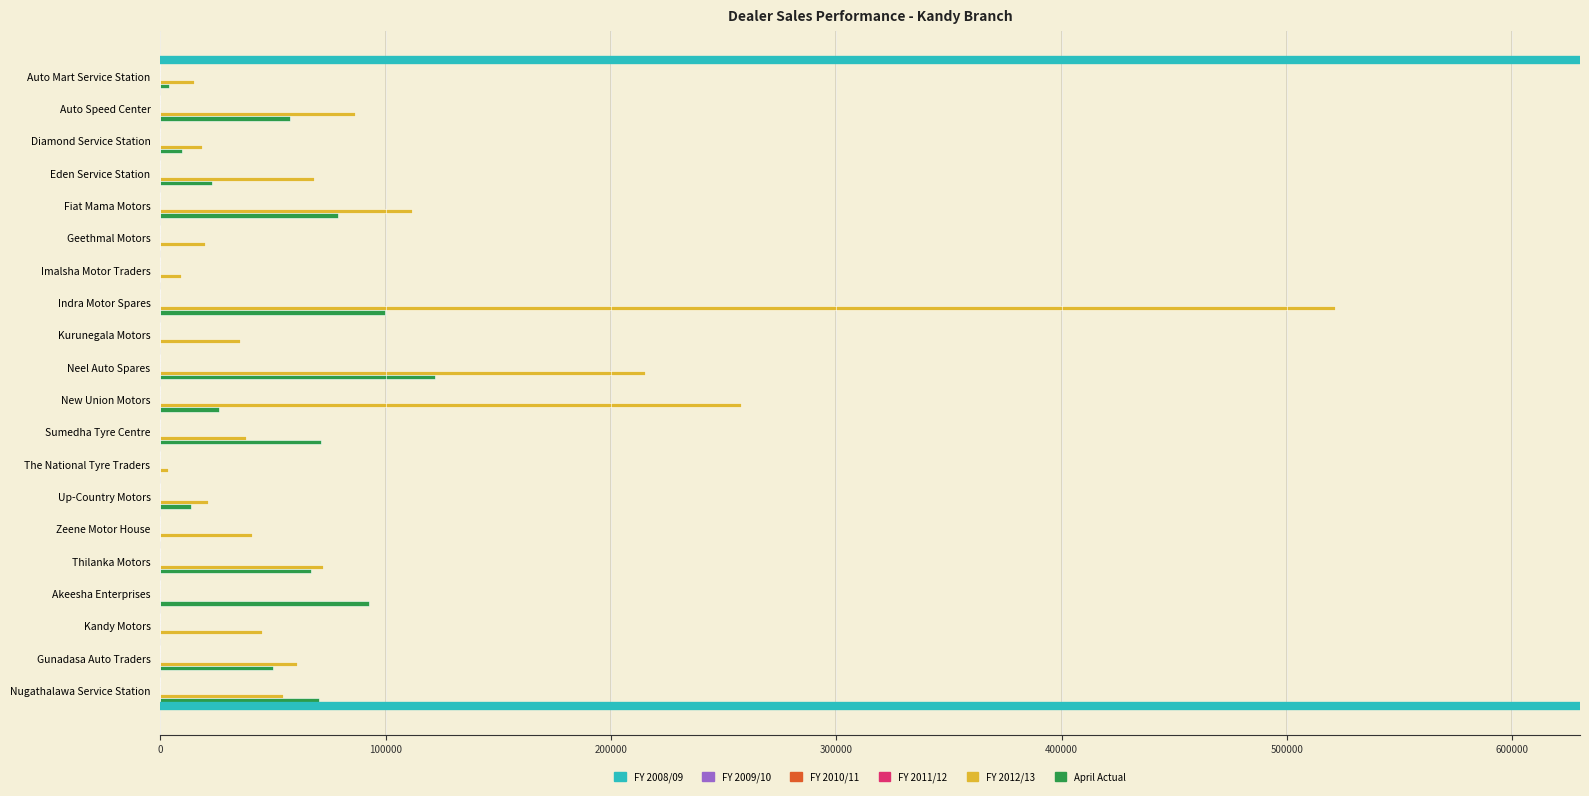

Which series has the largest total across all categories?

FY 2012/13